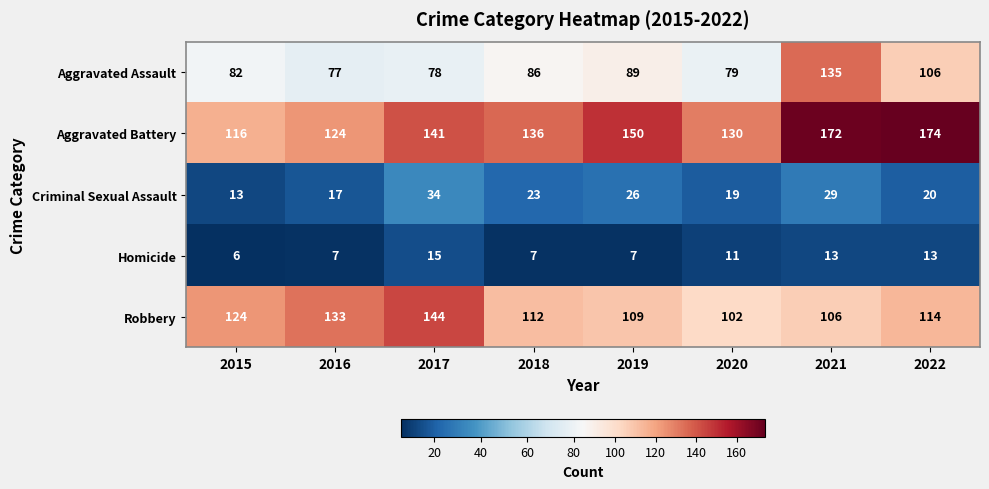

At how many categories does at least one series exceed 33?

8